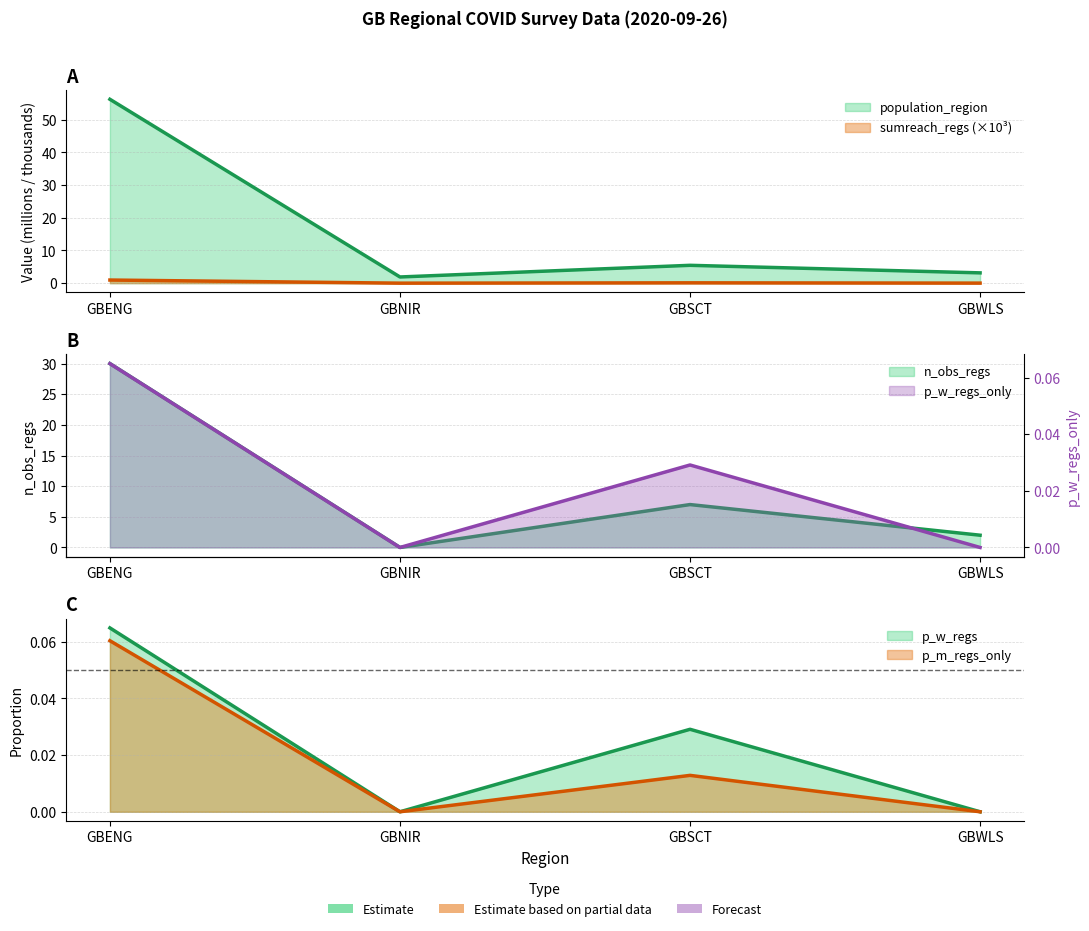

How many data points in n_obs_regs are less than 7?

2